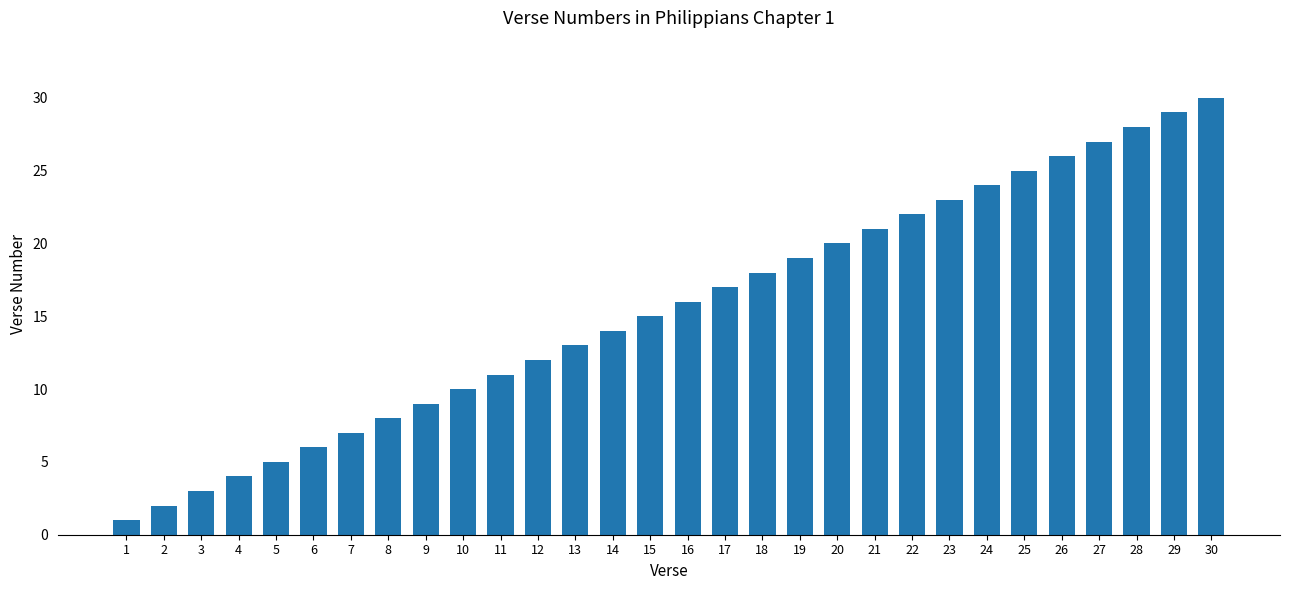

Is it true that the value at 23 is 7?

False